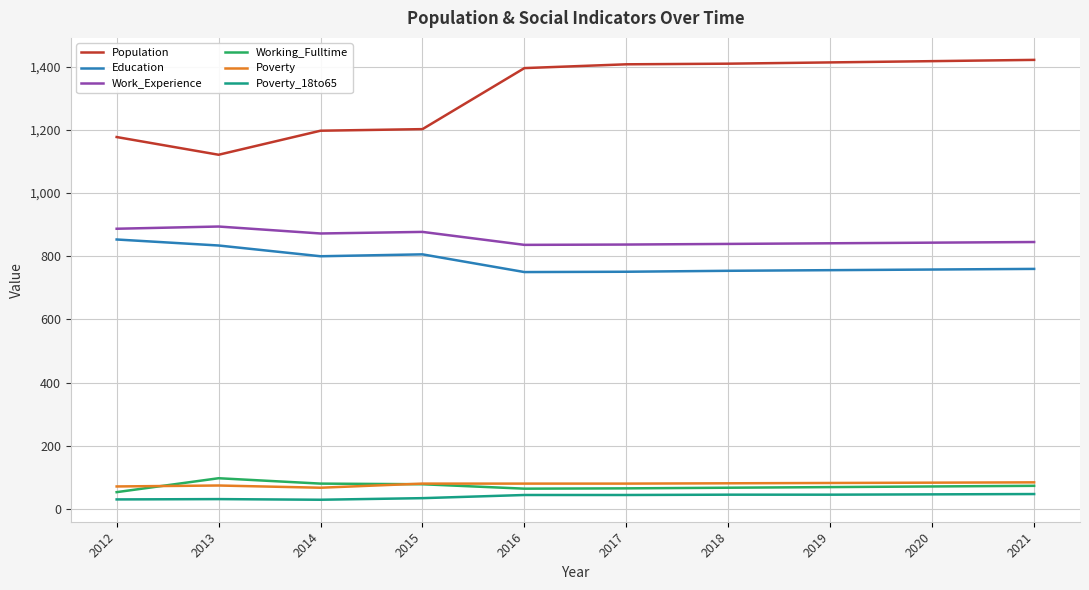

Which series has the widest spread of values?

Population